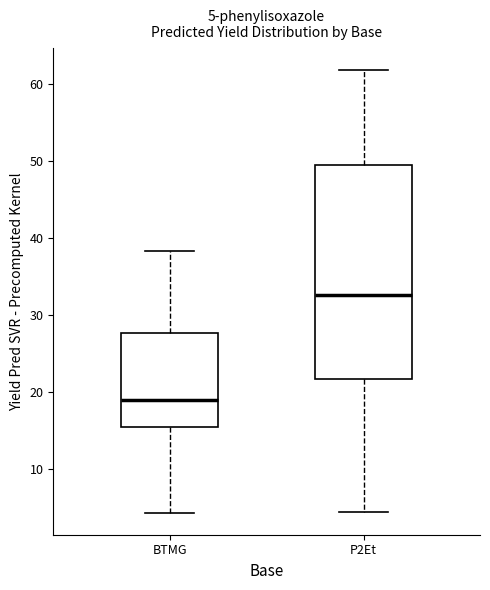

Which box has the highest median line?

P2Et